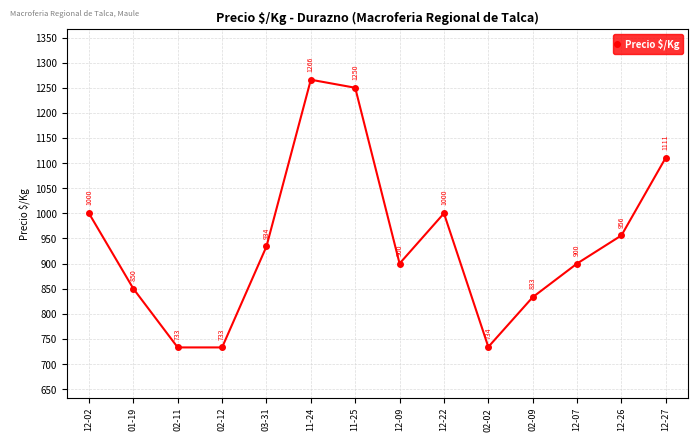

What is the approximate value at 12-22, to the nearest 50?

1000